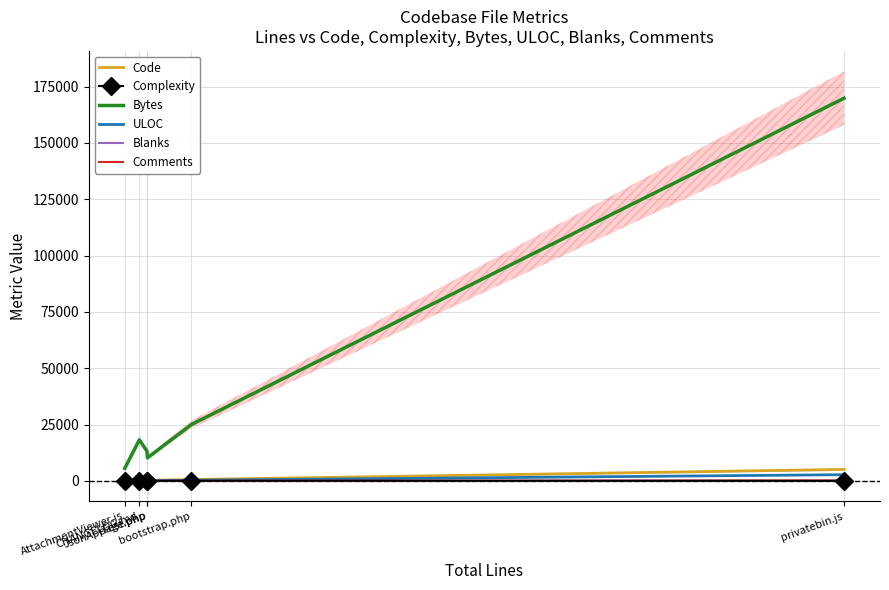

Reading right to left, transcribe all the data shown in this chart.

Code: privatebin.js=5092	bootstrap.php=593	JsonApiTest.php=228	page.php=273	CHANGELOG.md=217	AttachmentViewer.js=107
Complexity: privatebin.js=11	bootstrap.php=40	JsonApiTest.php=1	page.php=25	CHANGELOG.md=0	AttachmentViewer.js=9
Bytes: privatebin.js=169857	bootstrap.php=25034	JsonApiTest.php=10200	page.php=13179	CHANGELOG.md=18211	AttachmentViewer.js=5540
ULOC: privatebin.js=2747	bootstrap.php=284	JsonApiTest.php=109	page.php=154	CHANGELOG.md=217	AttachmentViewer.js=82
Blanks: privatebin.js=26	bootstrap.php=0	JsonApiTest.php=16	page.php=0	CHANGELOG.md=1	AttachmentViewer.js=3
Comments: privatebin.js=172	bootstrap.php=0	JsonApiTest.php=32	page.php=0	CHANGELOG.md=0	AttachmentViewer.js=3